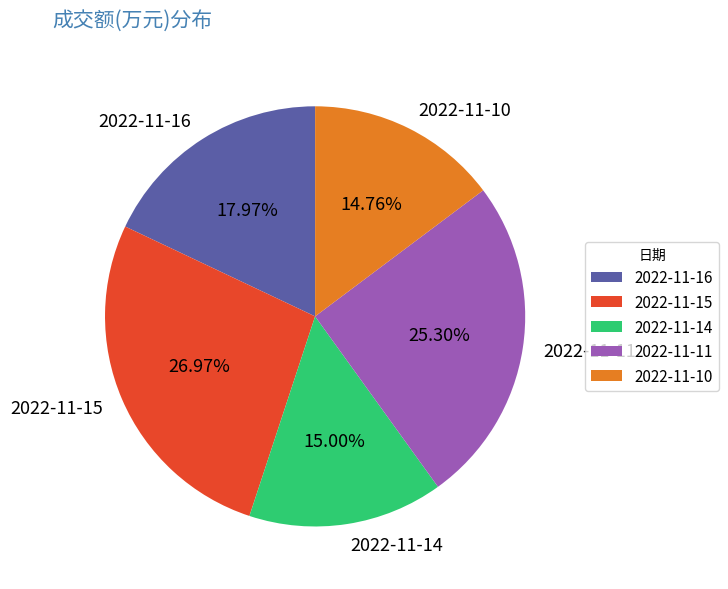

Between 2022-11-11 and 2022-11-14, which is larger?

2022-11-11